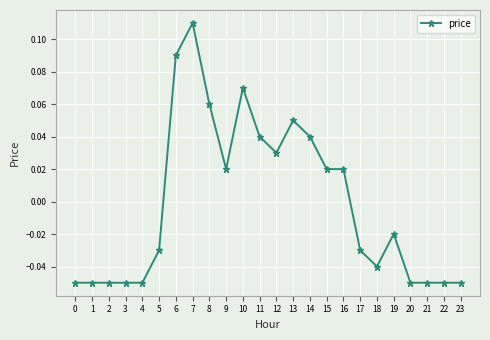

Where does the data first go above 0?

6